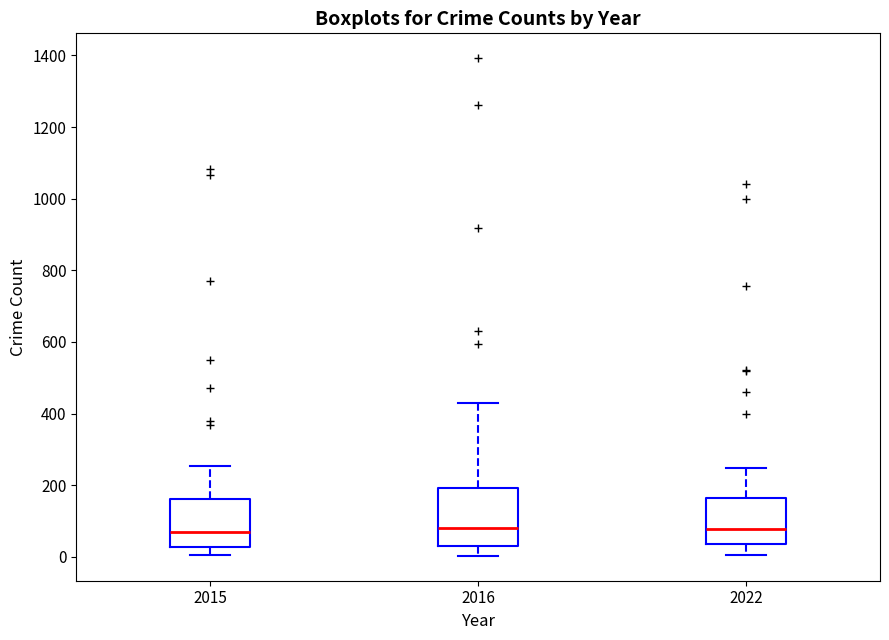

Reading left to right, read every box against the y-axis: the position of its median line, the range the box covers, and the ends of its whiskers. The values are not printed on the chart, so give them approximately, as read against the axis.

2015: median 80, box 20 to 160, whiskers 0 to 260
2016: median 80, box 40 to 200, whiskers 0 to 420
2022: median 80, box 40 to 160, whiskers 0 to 240